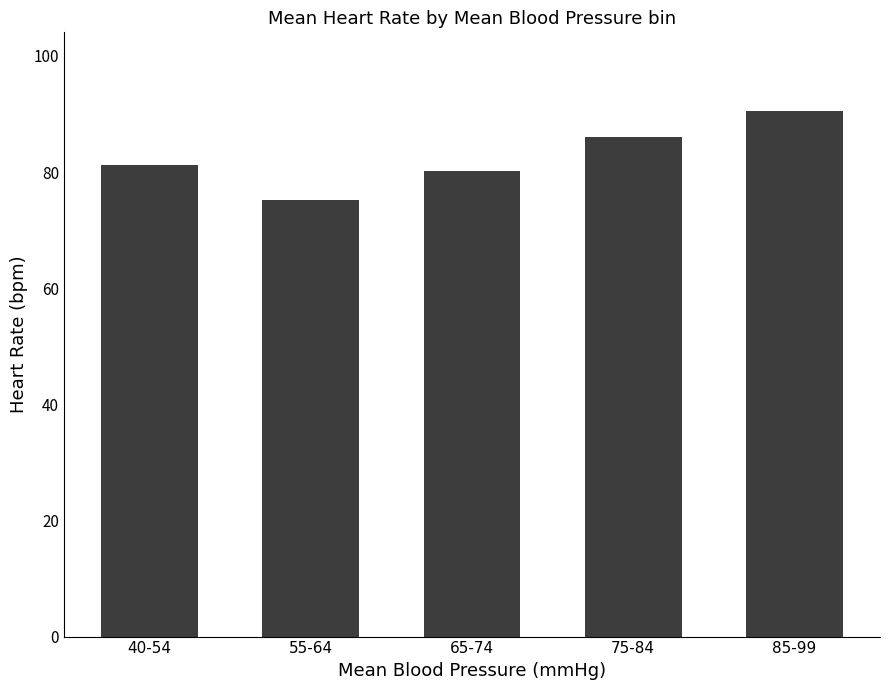

What is the label of the 1st bar from the left?

40-54